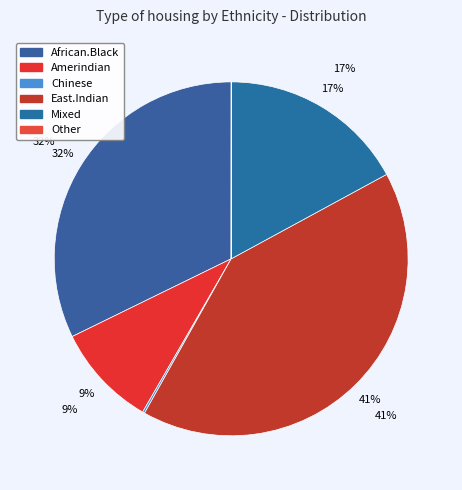

The Chinese slice represents 0% of the pie. True or false?

True